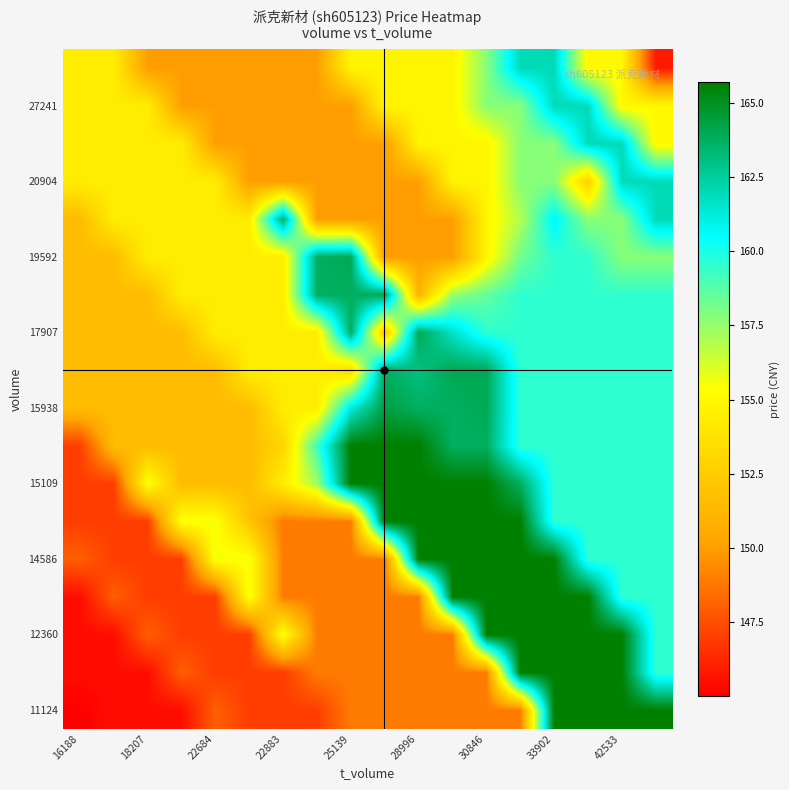

At how many categories does at least one series exceed 149?

18